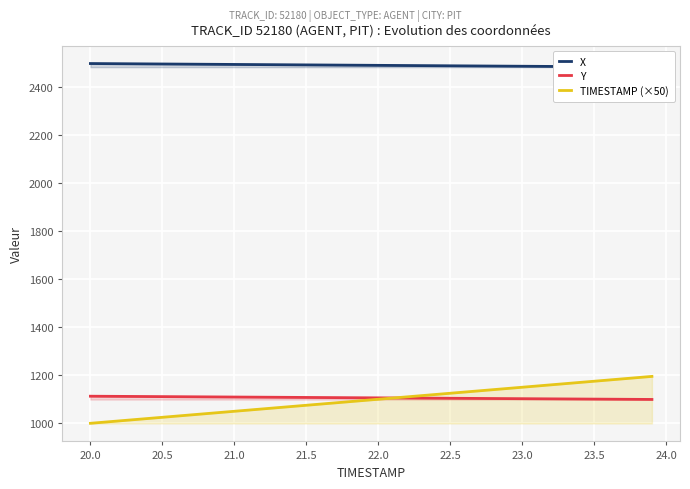

What is the highest value of the TIMESTAMP (×50) series?

1195.0